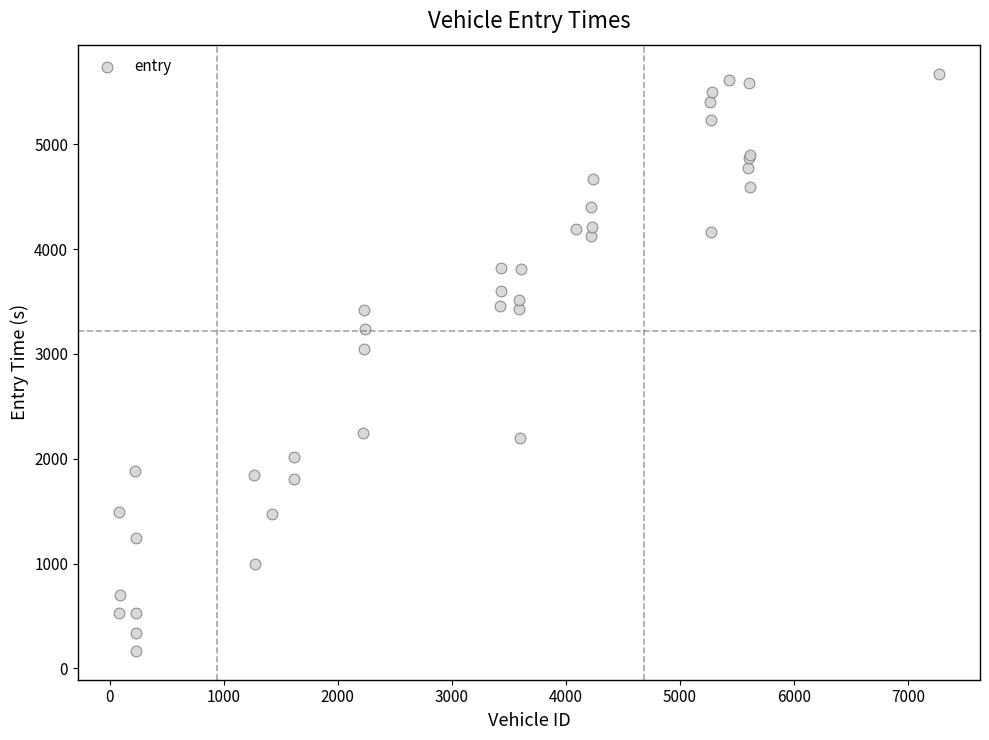

What Y value in the scatter plot is closest to 2921?

3046.9